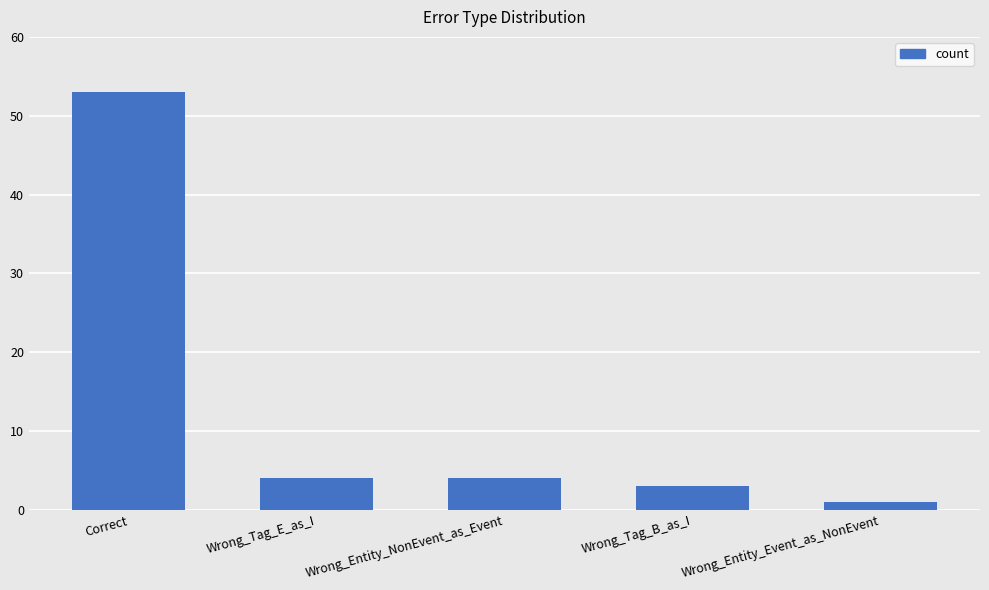

At which category does the chart reach its minimum across all series?

Wrong_Entity_Event_as_NonEvent